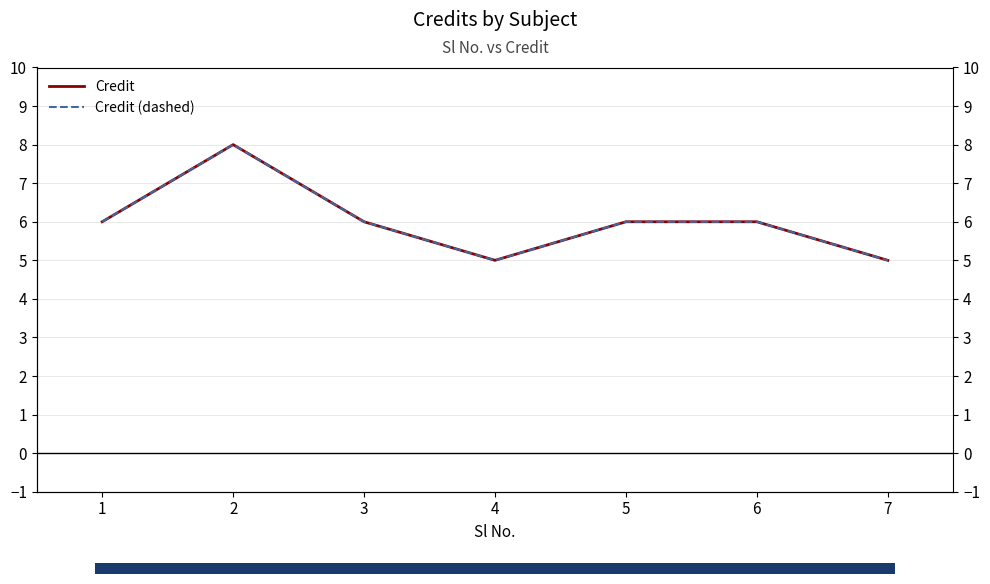

How many series are shown in this chart?

2